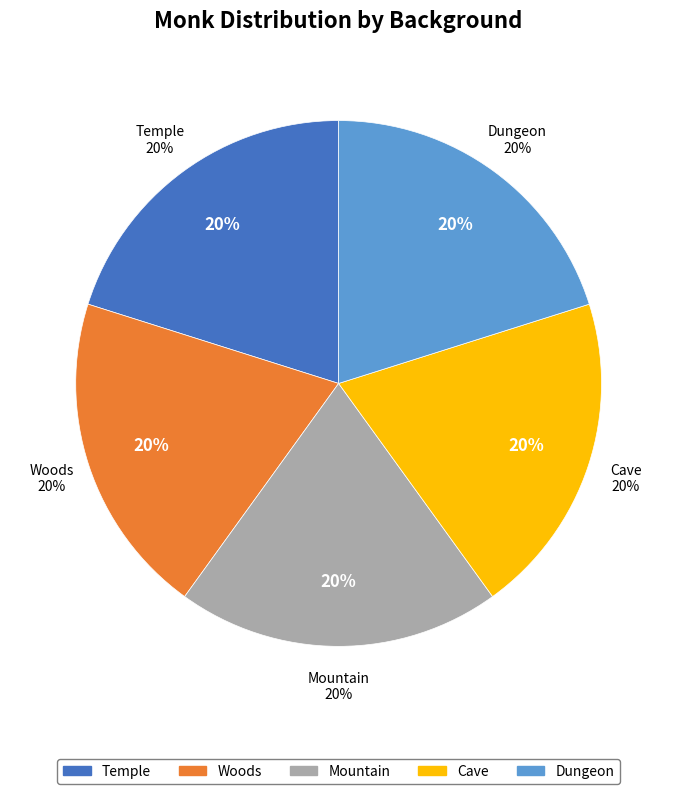

The Dungeon slice represents 31% of the pie. True or false?

False